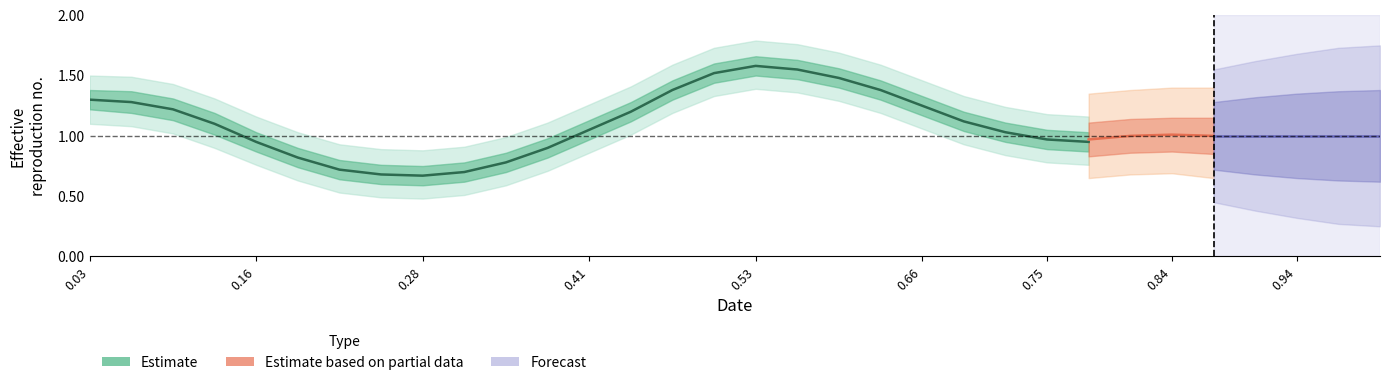

Which label corresponds to the smallest value in the chart?

0.28125